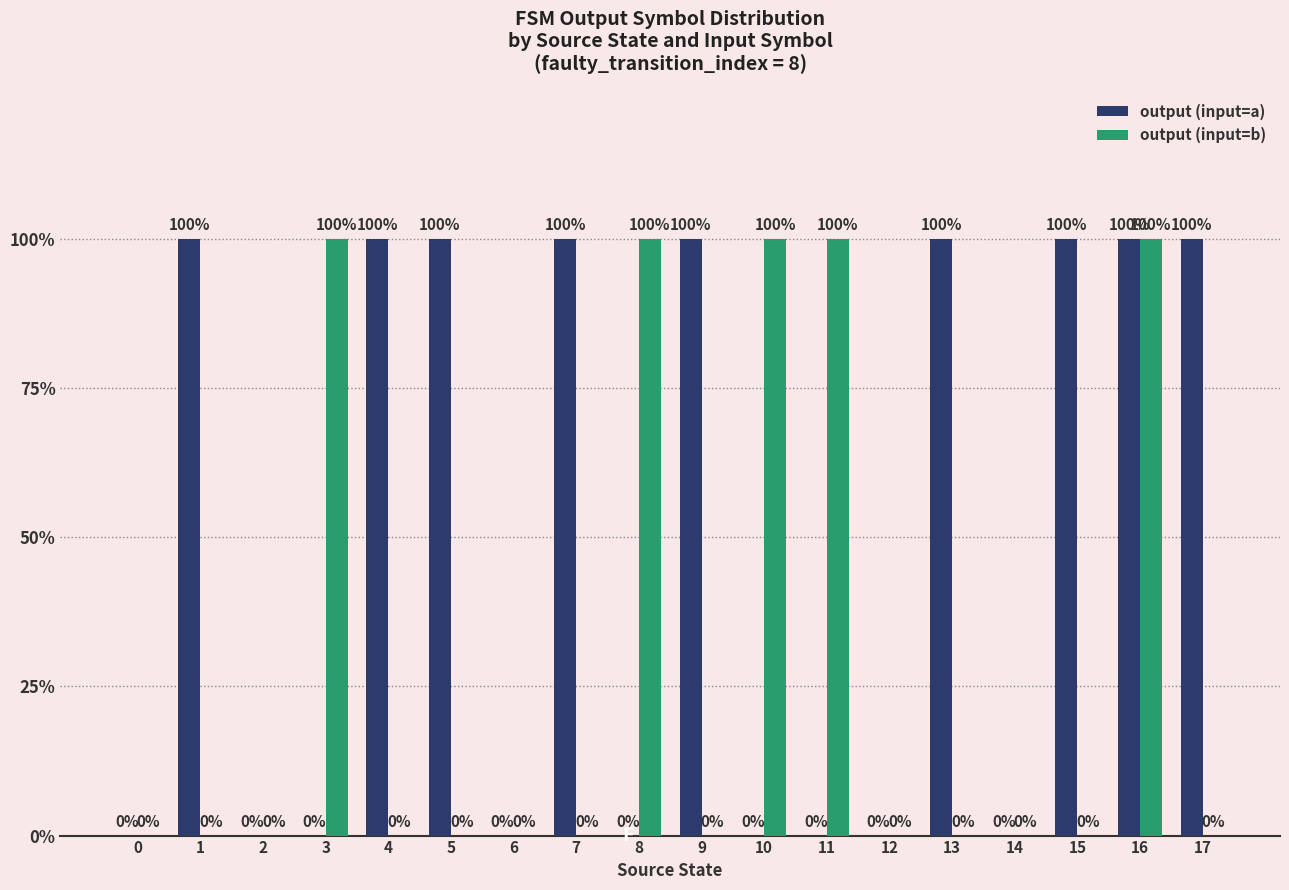

Are the bars grouped side by side (vs. stacked)?

Yes